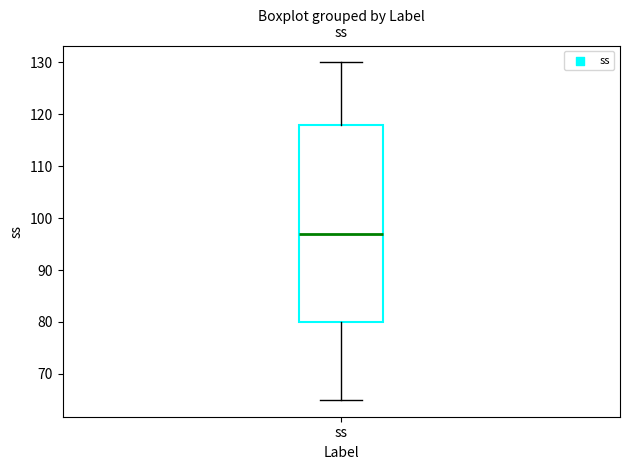

Where is the lower edge of the box for ss on the y-axis? The values are not printed on the chart, so give them approximately, as read against the axis.

80